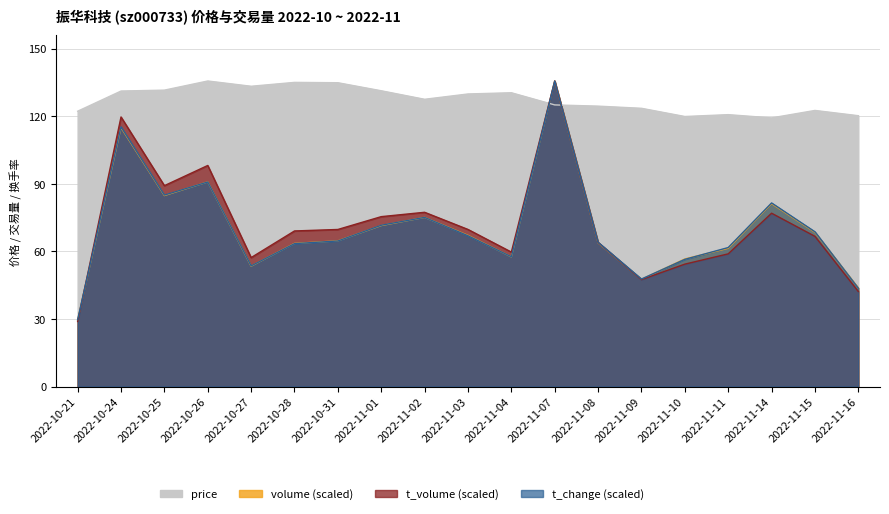

At which category does the chart reach its minimum across all series?

2022-10-21